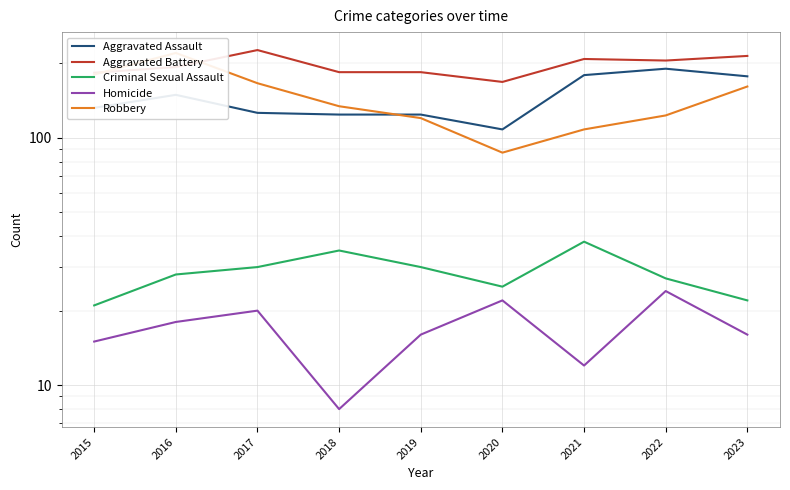

Reading left to right, list all the values displayed in this chart.

Aggravated Assault: 2015=132	2016=149	2017=126	2018=124	2019=124	2020=108	2021=179	2022=190	2023=177
Aggravated Battery: 2015=183	2016=193	2017=226	2018=184	2019=184	2020=168	2021=208	2022=205	2023=214
Criminal Sexual Assault: 2015=21	2016=28	2017=30	2018=35	2019=30	2020=25	2021=38	2022=27	2023=22
Homicide: 2015=15	2016=18	2017=20	2018=8	2019=16	2020=22	2021=12	2022=24	2023=16
Robbery: 2015=180	2016=220	2017=166	2018=134	2019=120	2020=87	2021=108	2022=123	2023=161